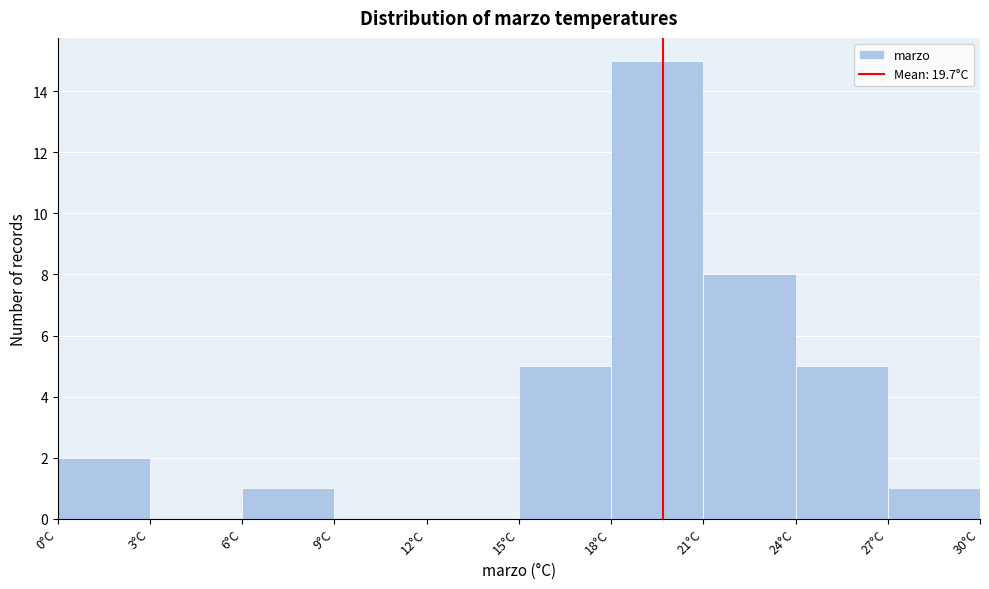

Reading left to right, transcribe this chart: for each bar, give the range it covers on the x-axis and its height. The values are not printed on the chart, so give them approximately, as read against the axis.

0 to 3: 2
3 to 6: 0
6 to 9: 1
9 to 12: 0
12 to 15: 0
15 to 18: 5
18 to 21: 15
21 to 24: 8
24 to 27: 5
27 to 30: 1